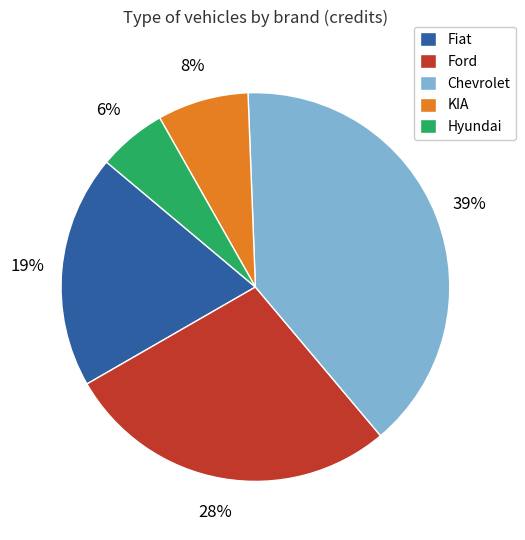

Is the sum of Chevrolet and Ford greater than half?

Yes